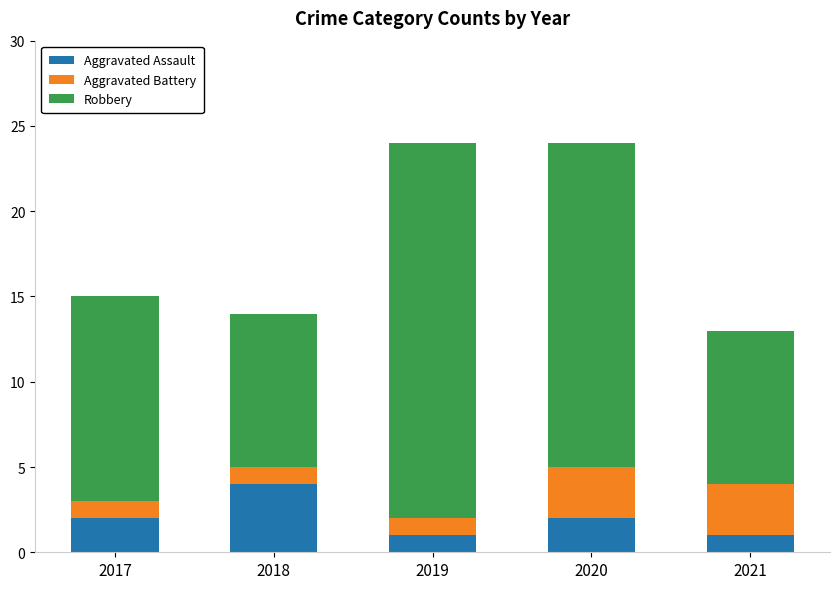

What is the total value across all series at 2017?

15